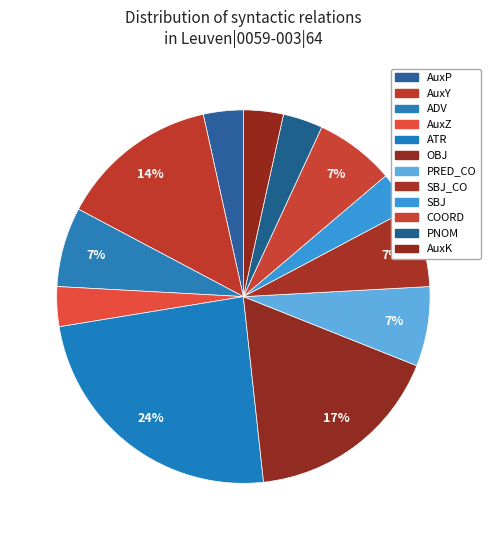

Rank the categories by value from lowest to highest.

AuxP, AuxZ, SBJ, PNOM, AuxK, ADV, PRED_CO, SBJ_CO, COORD, AuxY, OBJ, ATR